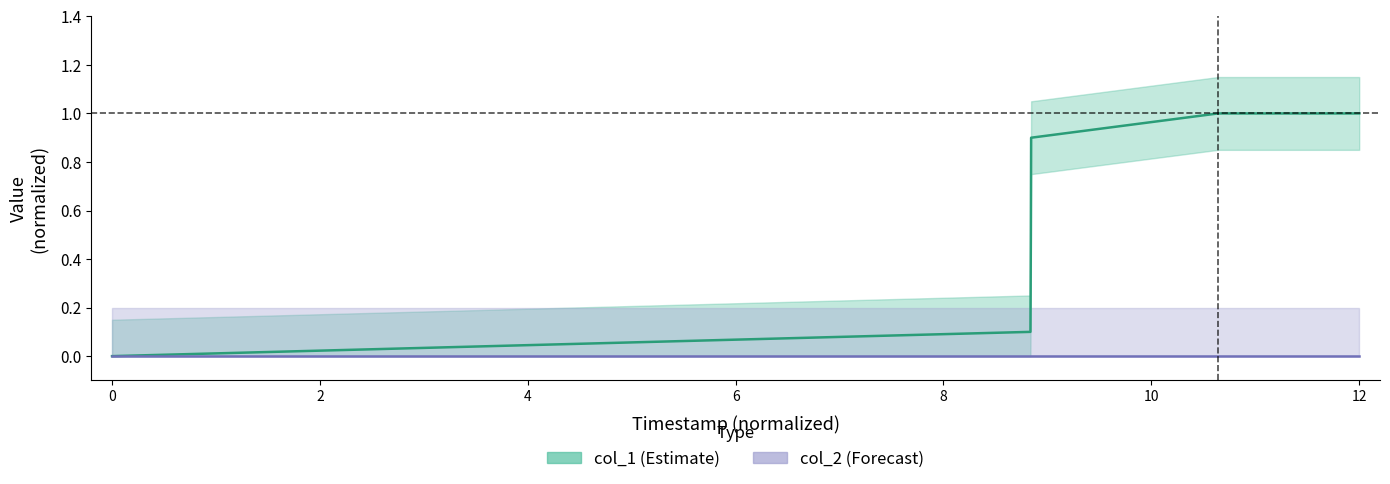

True or false: col_2 has more than 0 points higher than both neighbors.

False